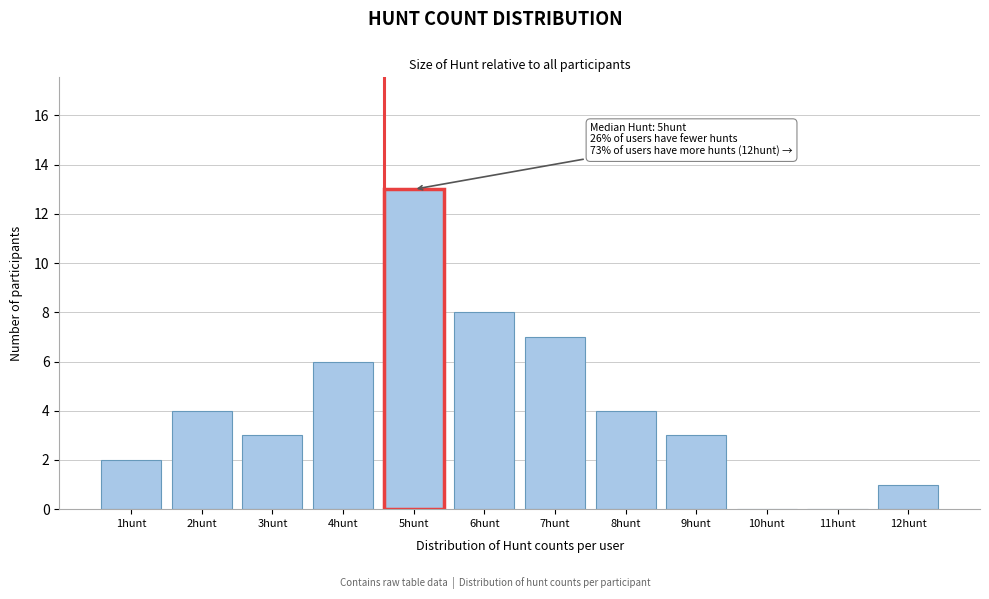

Reading left to right, list all the values displayed in this chart.

1hunt=2	2hunt=4	3hunt=3	4hunt=6	5hunt=13	6hunt=8	7hunt=7	8hunt=4	9hunt=3	10hunt=0	11hunt=0	12hunt=1